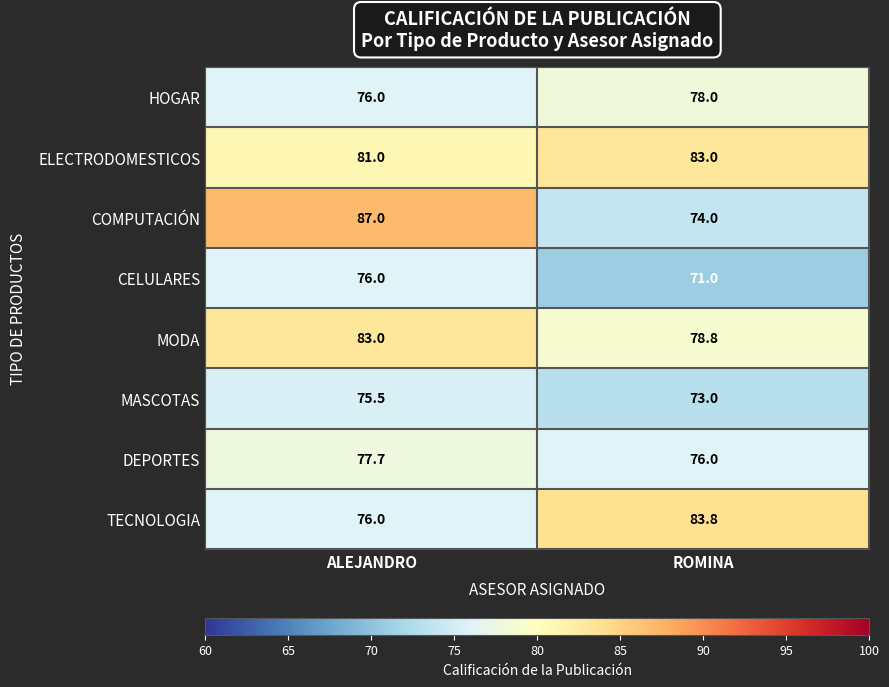

What is the total value across all series at ALEJANDRO?

632.2